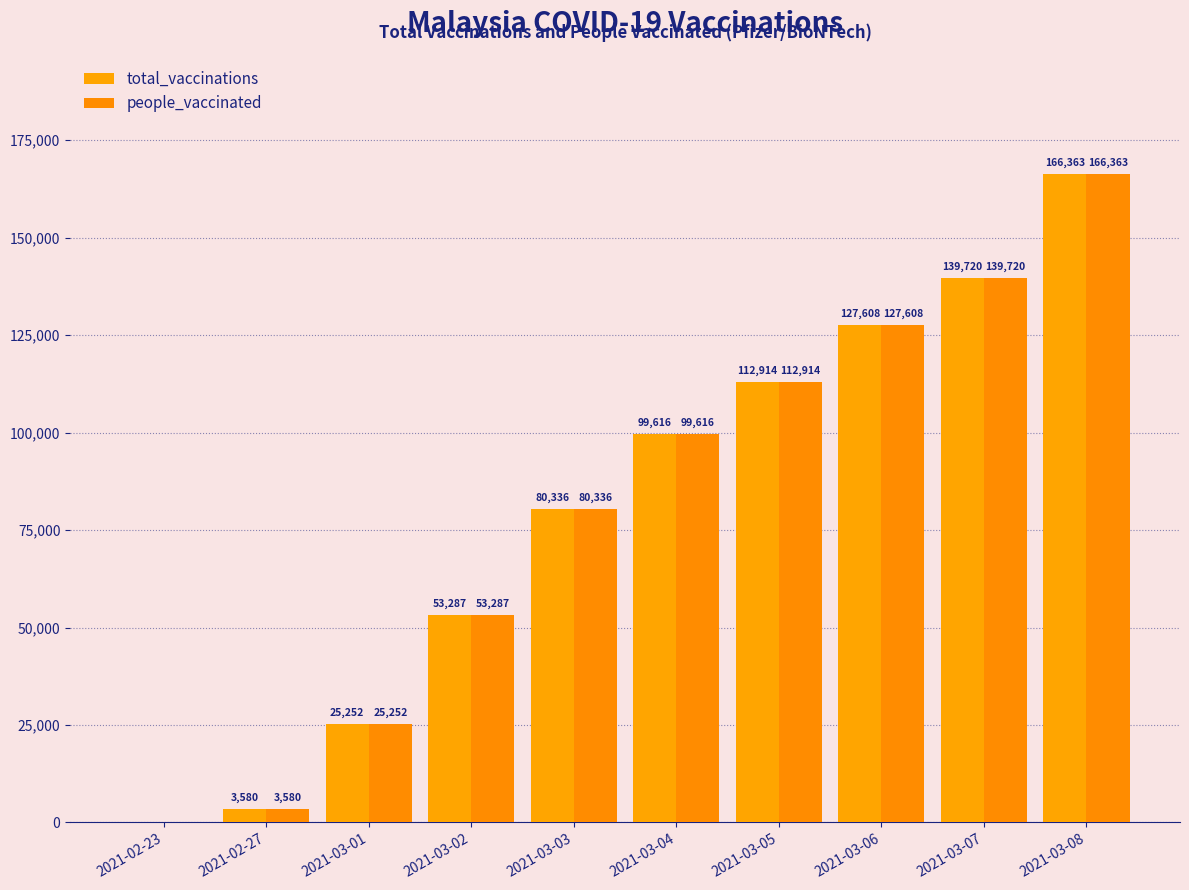

How many categories are shown in the chart?

10